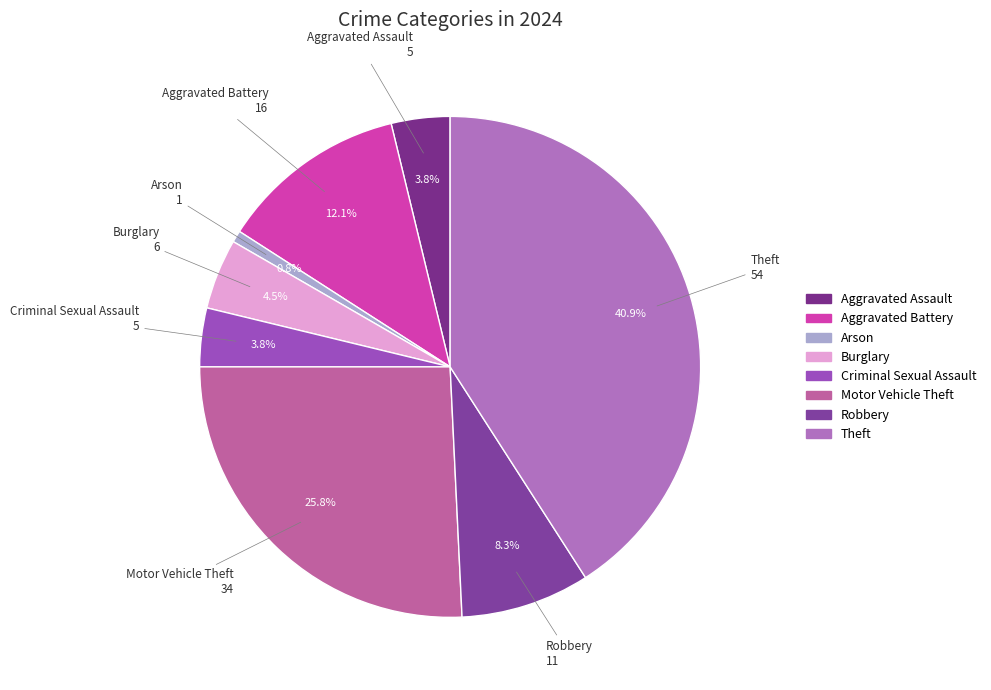

Does Motor Vehicle Theft account for over 50% of the chart?

No